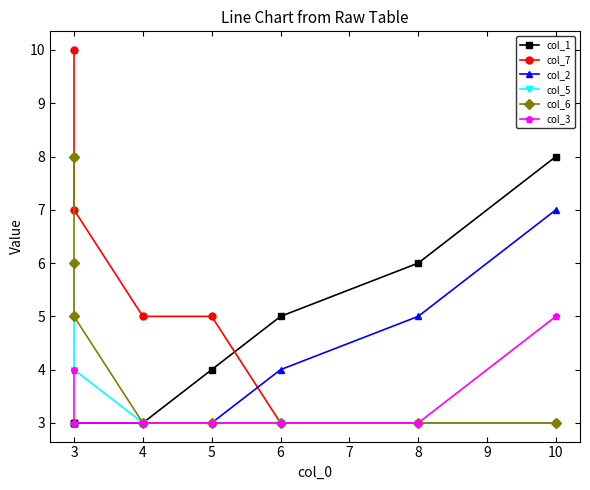

True or false: col_3 and col_6 intersect in this chart.

False